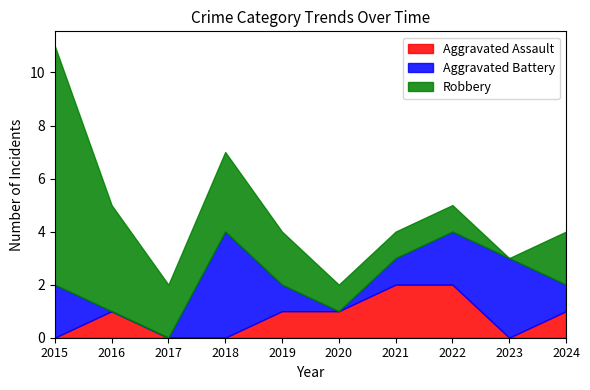

At which category is the sum across all series the highest?

2015